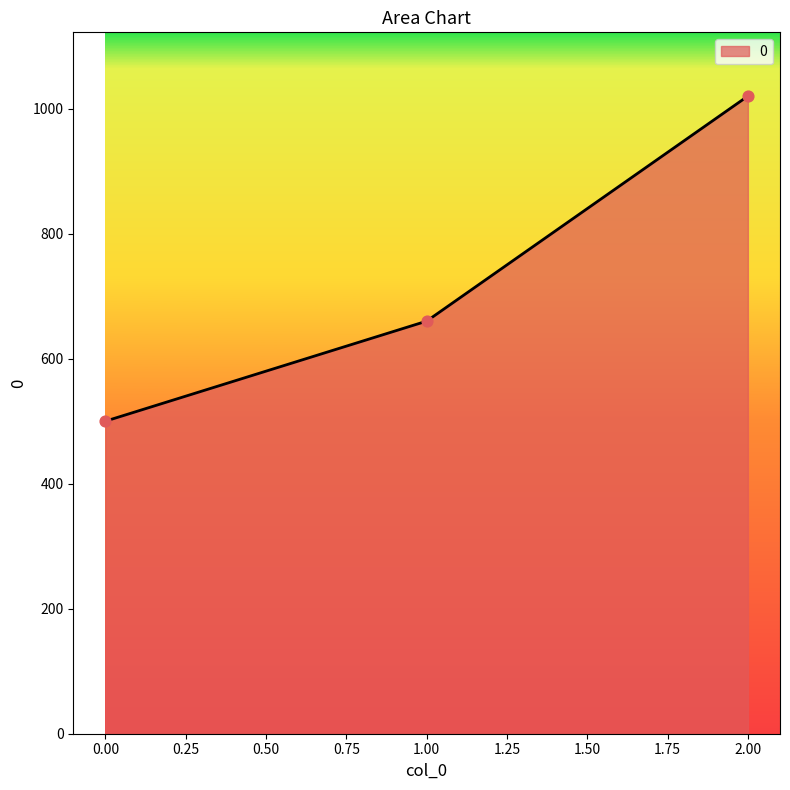

Between 2.00 and 1.00, which is larger?

2.00